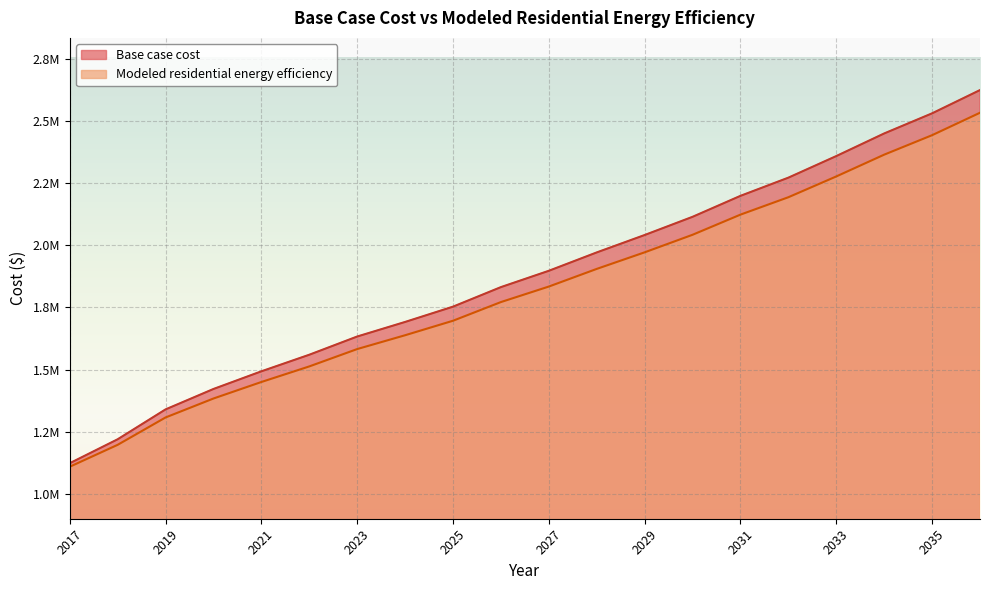

True or false: Modeled residential energy efficiency has more than 0 interior local peaks.

False